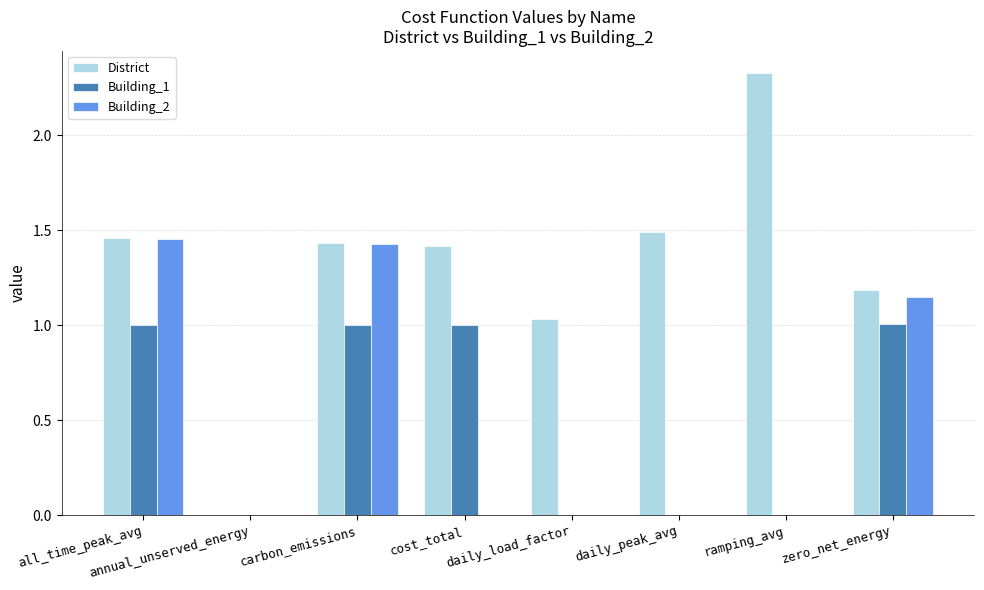

Which series changed the most between daily_load_factor and ramping_avg?

District